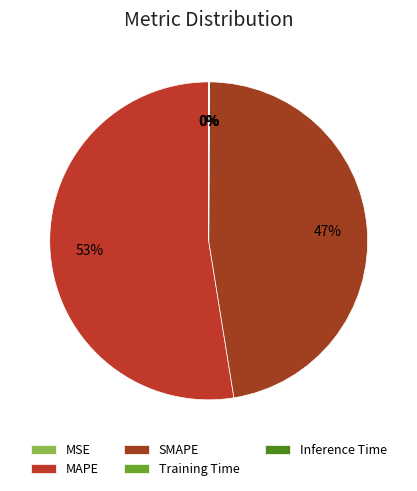

Rank the categories by value from highest to lowest.

MAPE, SMAPE, Inference Time, Training Time, MSE